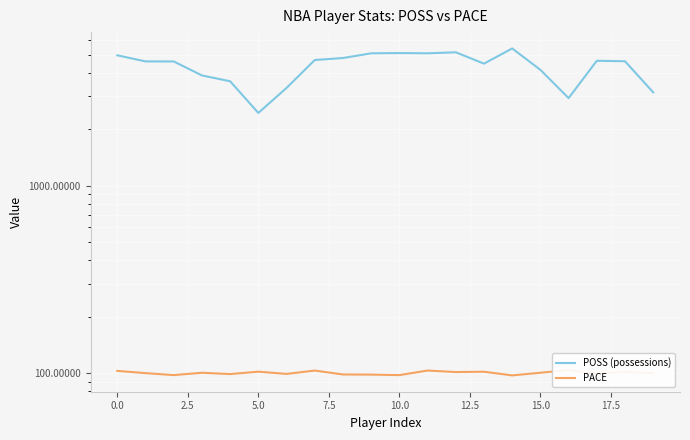

True or false: PACE and POSS (possessions) intersect in this chart.

False